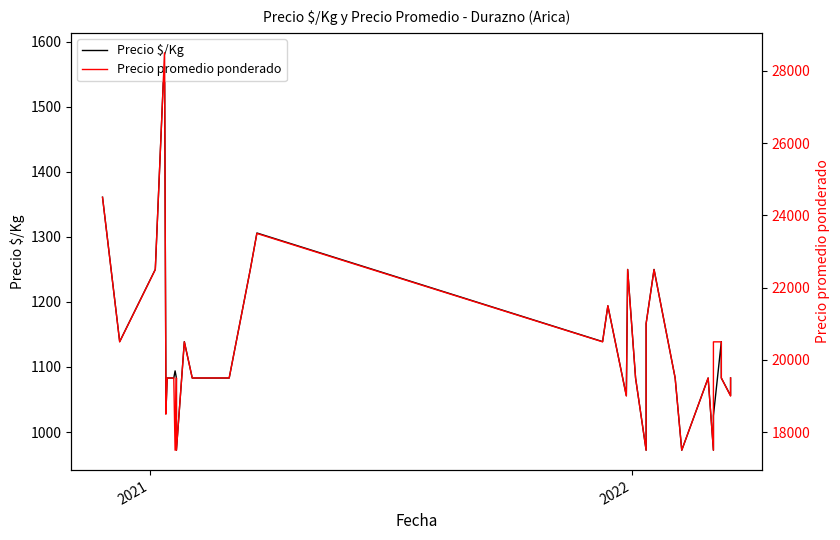

True or false: Precio promedio ponderado and Precio $/Kg cross at least once.

False